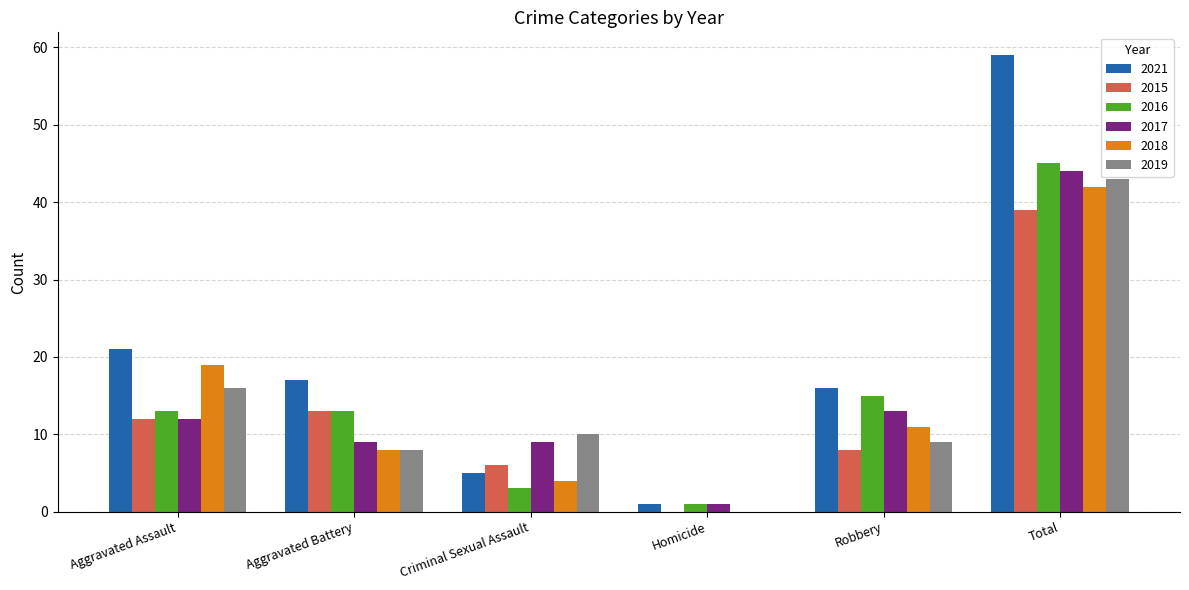

How many groups of bars are there?

6